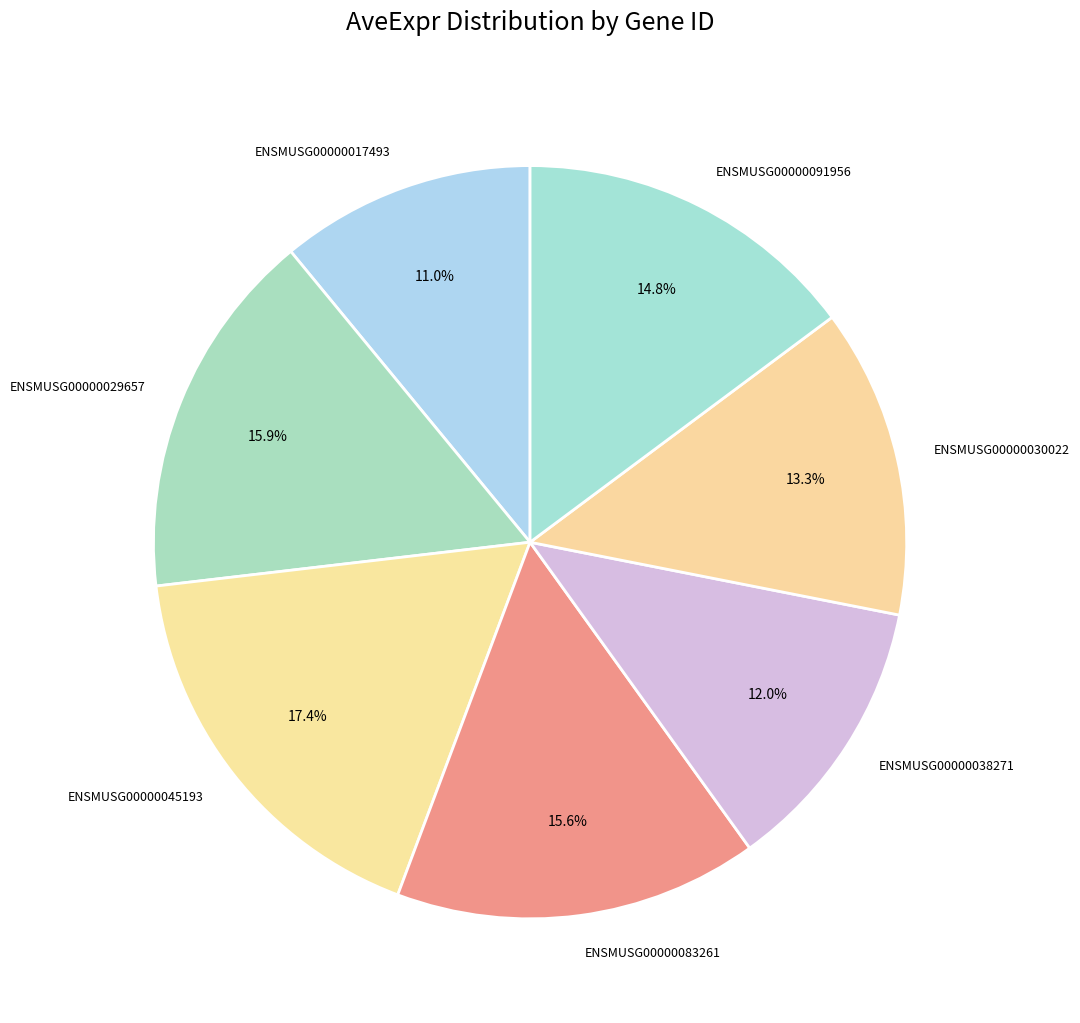

How many segments does this pie chart have?

7